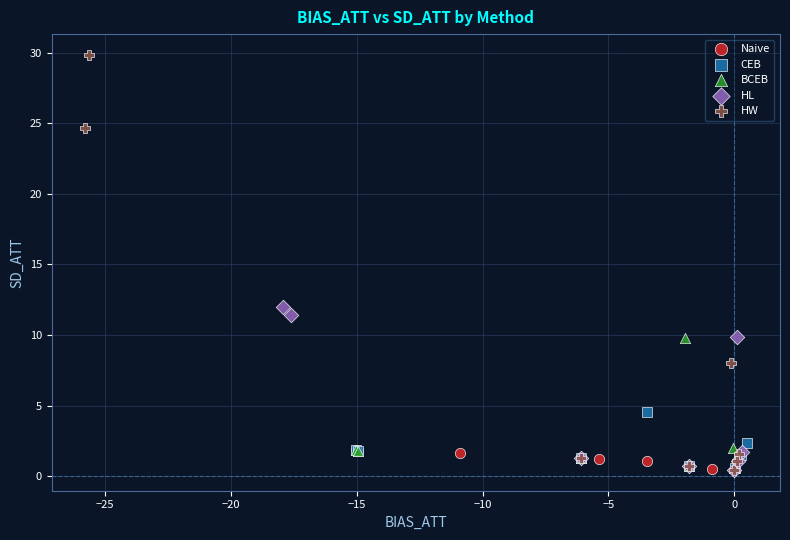

Which series reaches the maximum Y coordinate?

HW